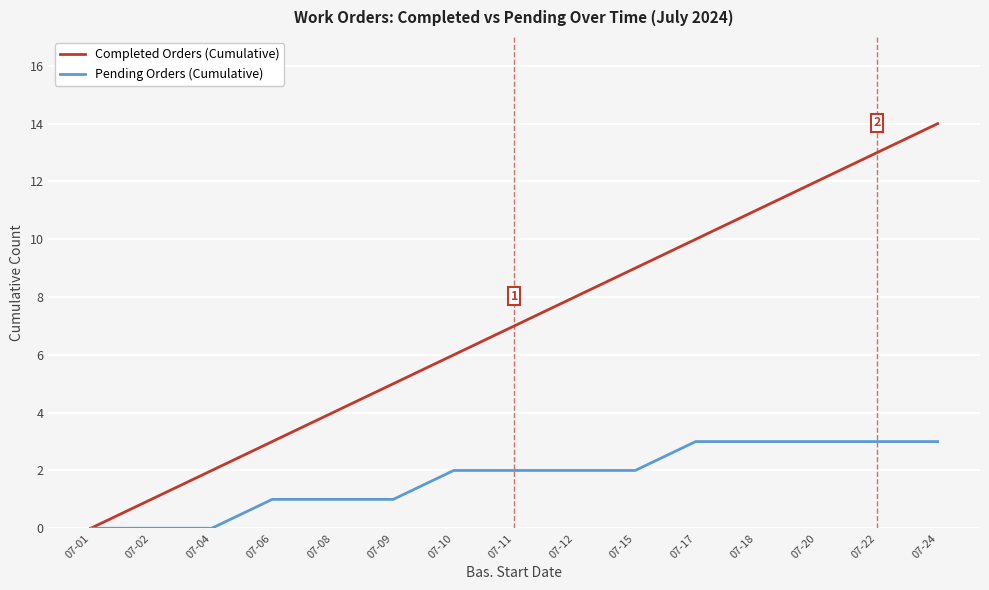

Which series has the widest spread of values?

Completed Orders (Cumulative)